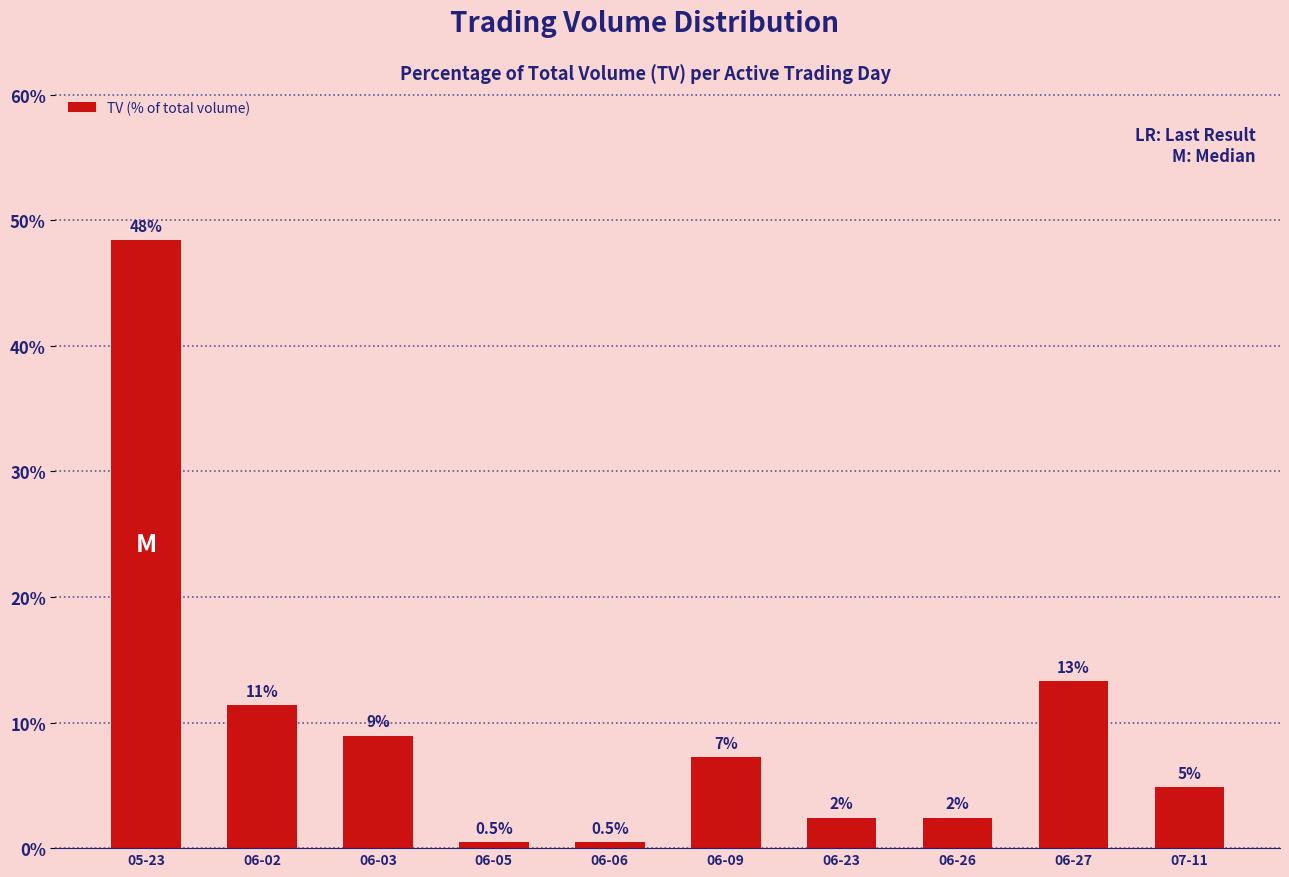

Are the bars horizontal?

No